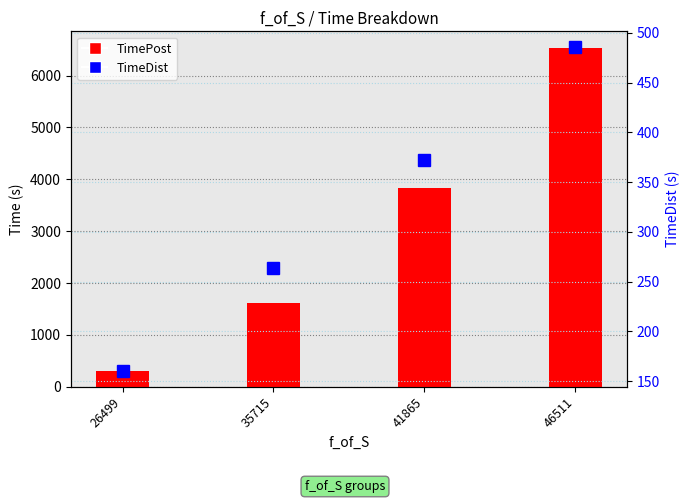

Between 41865 and 46511, which series saw the biggest shift?

TimePost